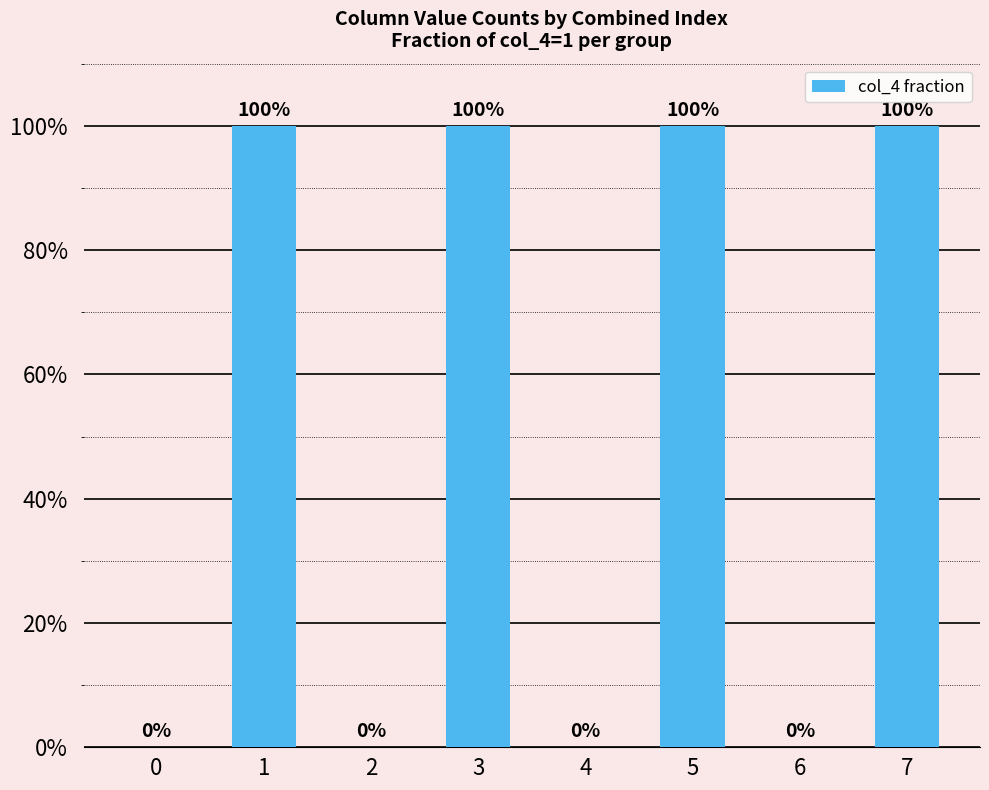

Are the bars horizontal?

No